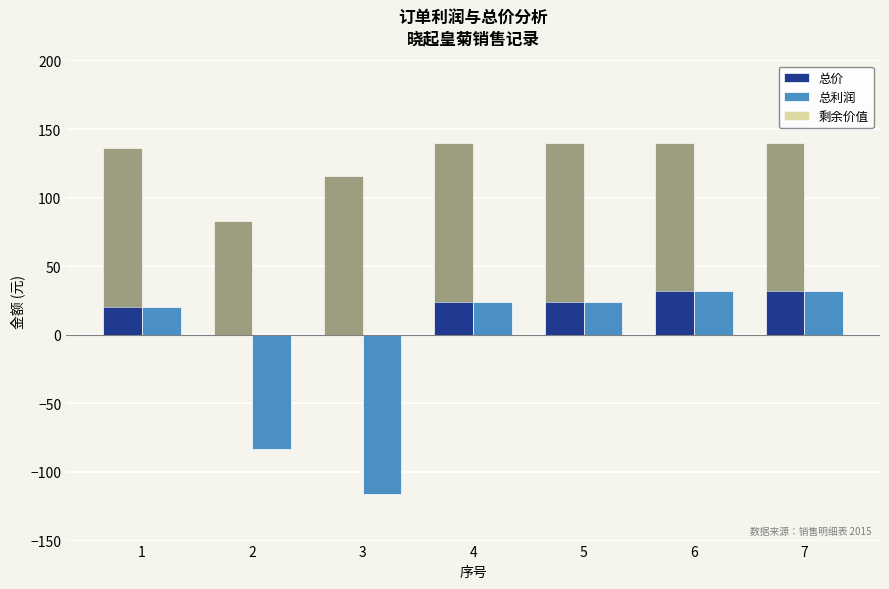

At which category is the sum across all series the highest?

4